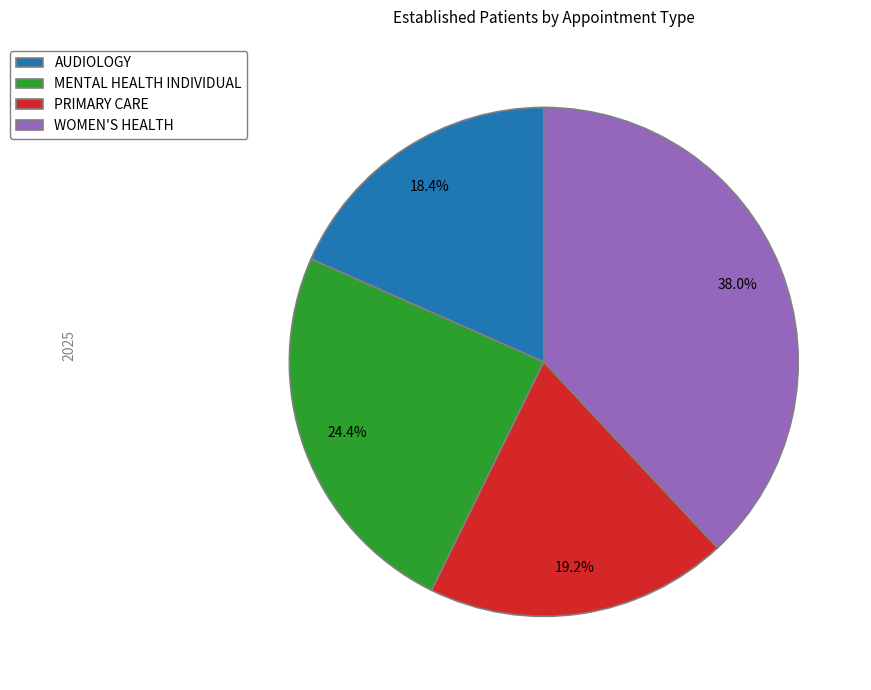

Which slice is the largest?

WOMEN'S HEALTH